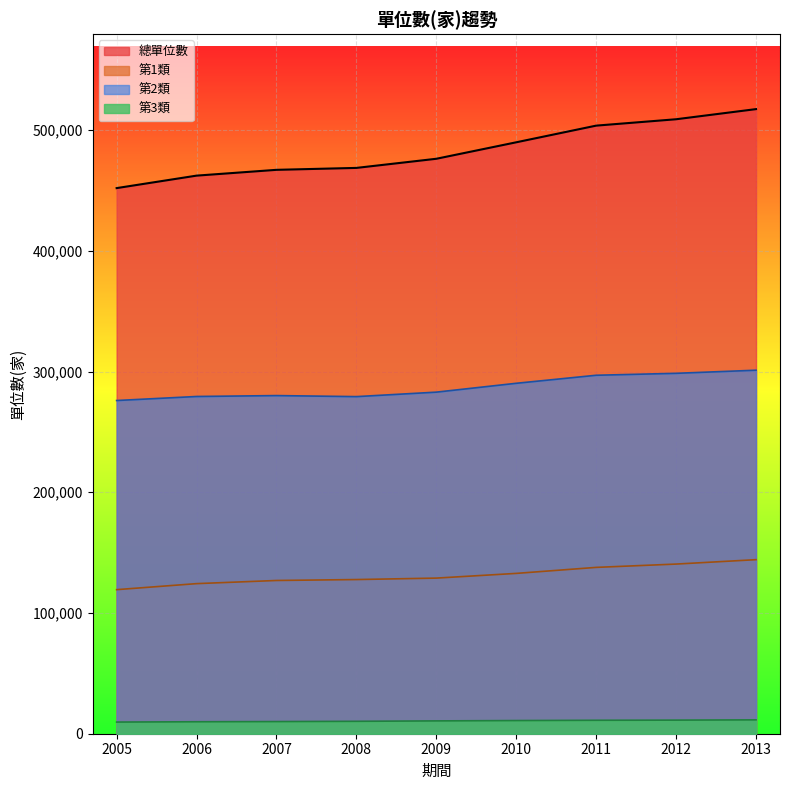

What is the difference between the 第3類 values at 2013 and 2008?

1202